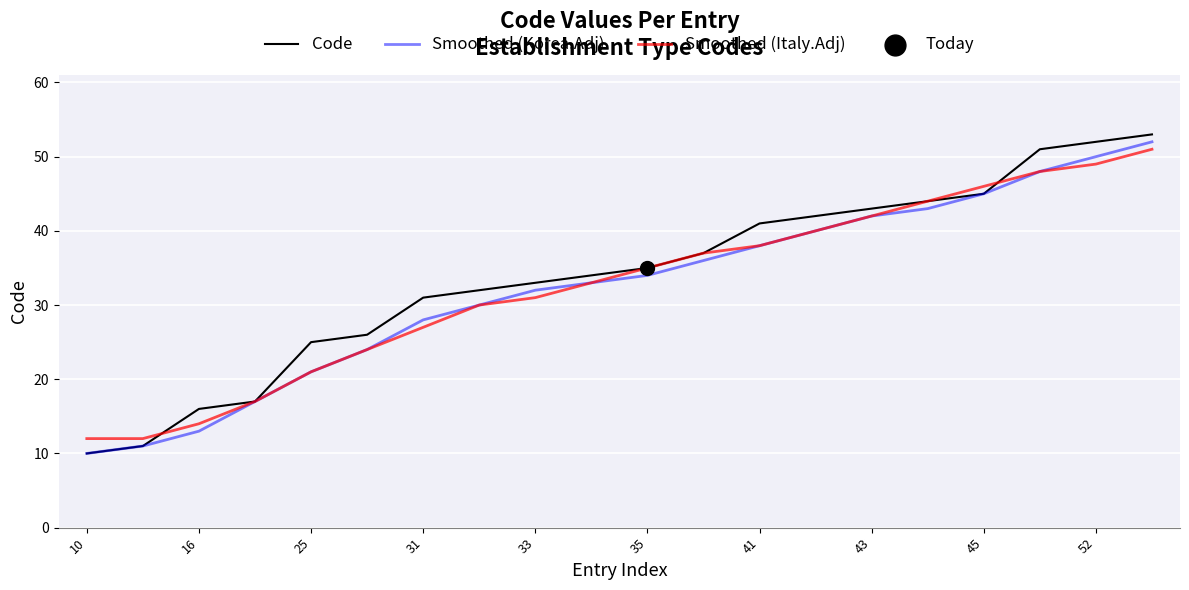

Which series has the widest spread of values?

Code